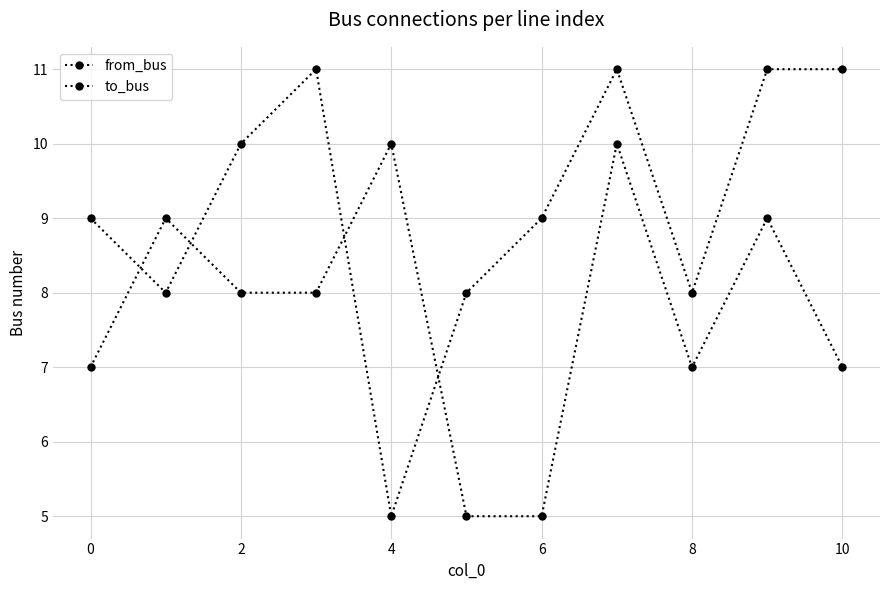

Which series has the largest total across all categories?

to_bus